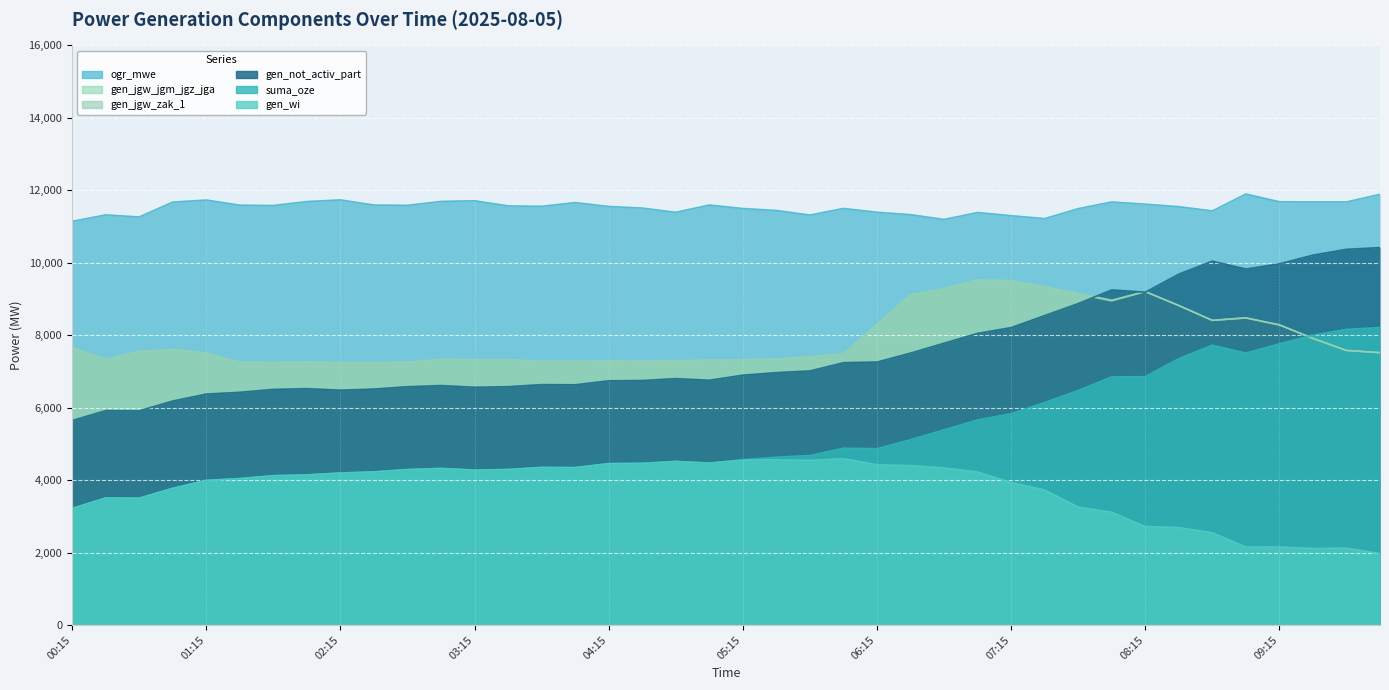

True or false: gen_not_activ_part and gen_jgw_zak_1 cross at least once.

True